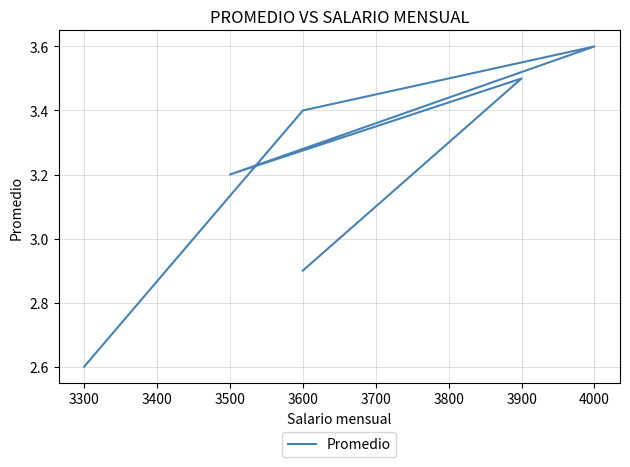

What is the sum of the values at 3500 and 3200?

5.8